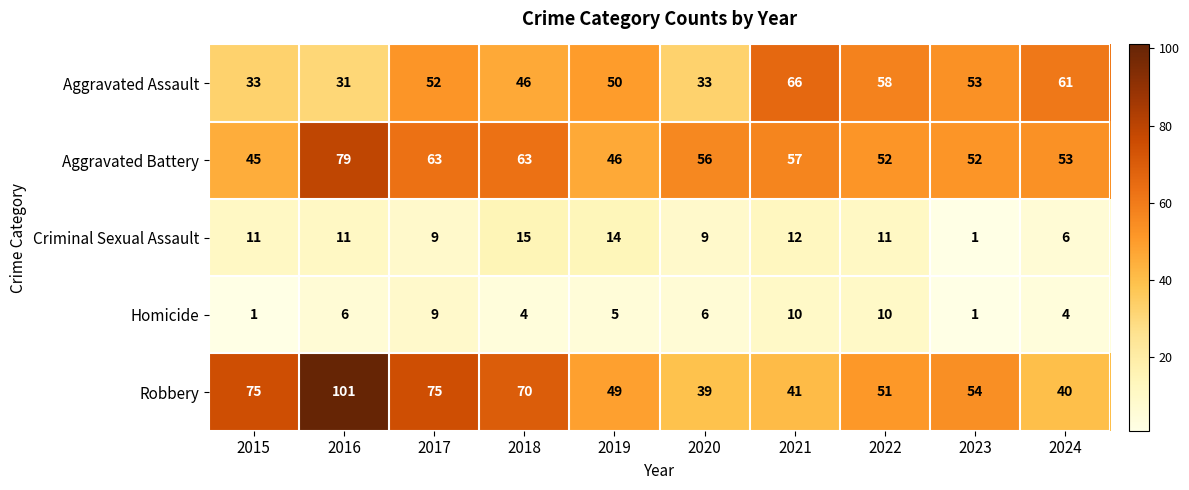

Is it true that Robbery equals 70 at 2018?

True